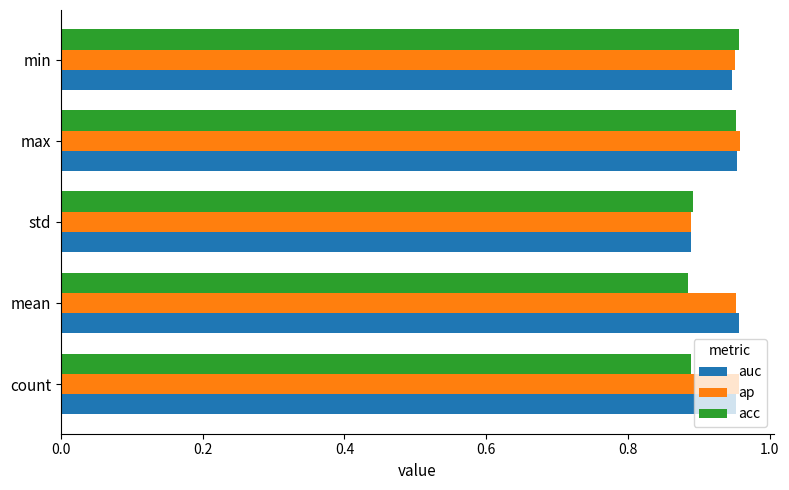

How many acc values are between 0 and 1?

5